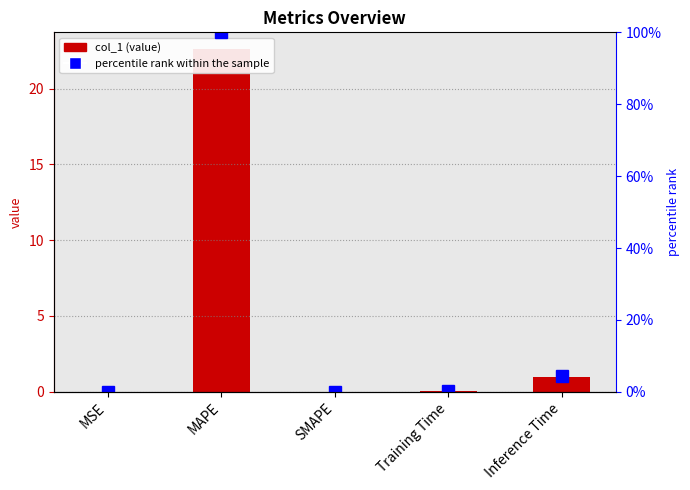

How many distinct data groups are displayed?

2